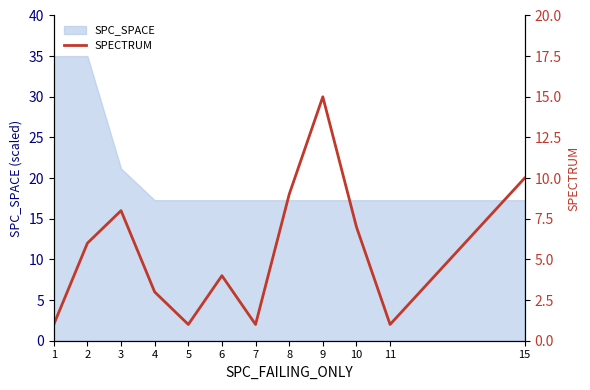

Rank the categories by value from highest to lowest.

9, 15, 8, 3, 10, 2, 6, 4, 1, 5, 7, 11